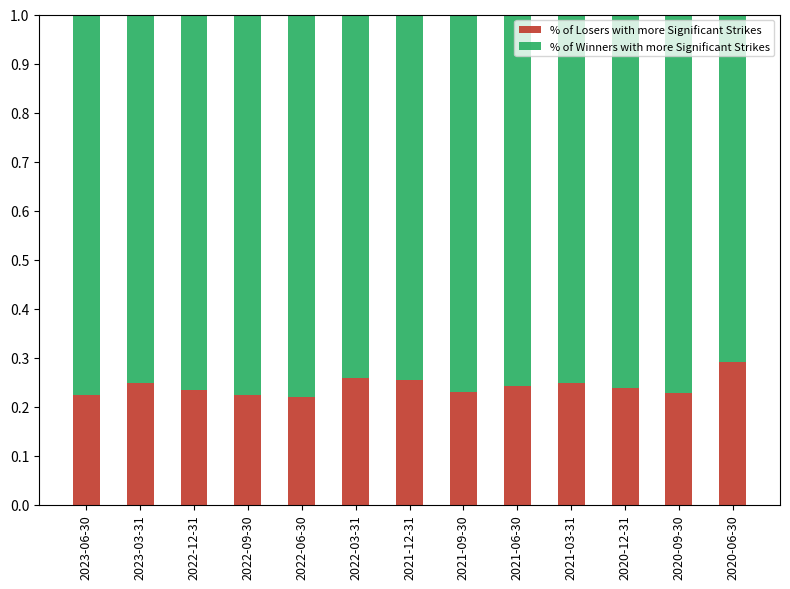

What is the sum of the % of Losers with more Significant Strikes values at 2021-09-30 and 2022-03-31?

0.5